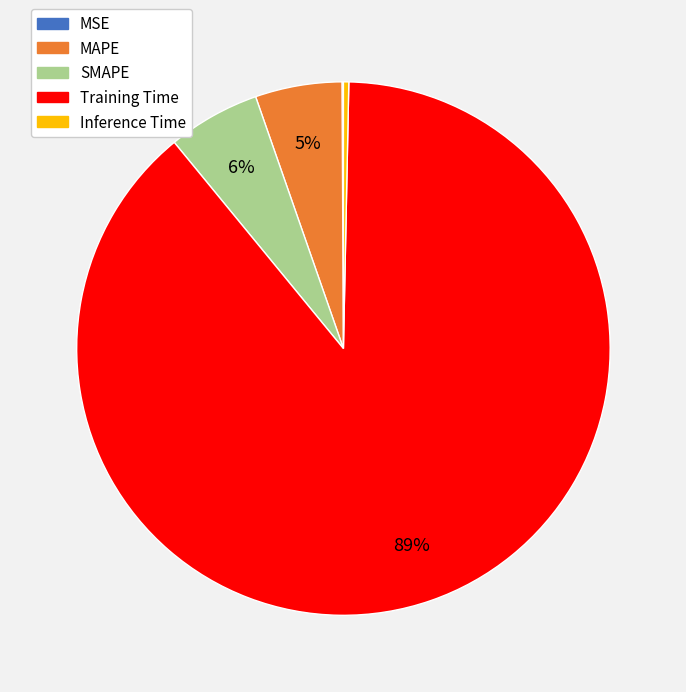

Is there any slice that represents more than half of the pie?

Yes